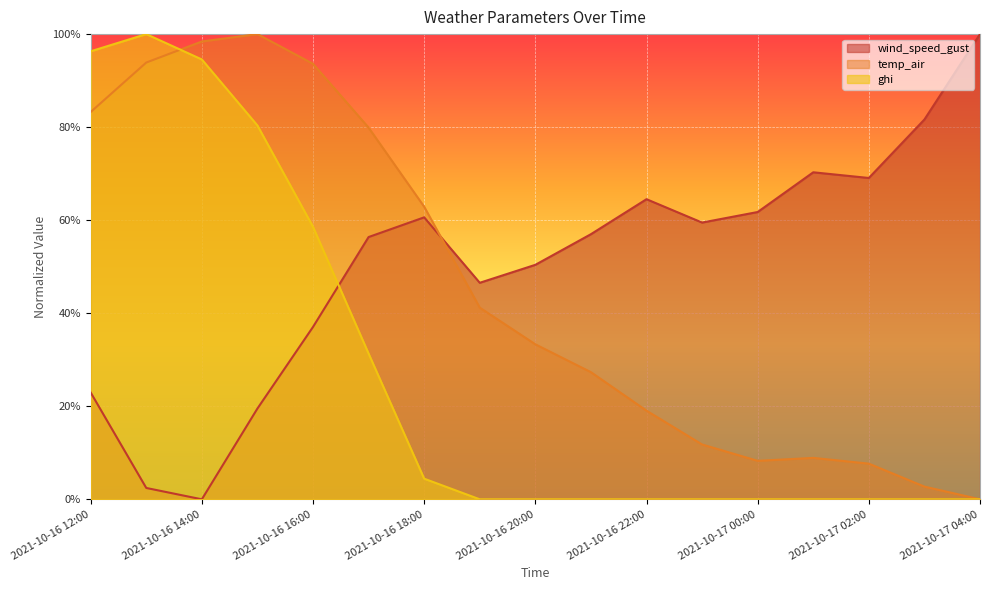

Read the ghi value at 2021-10-16 12:00.

1.0